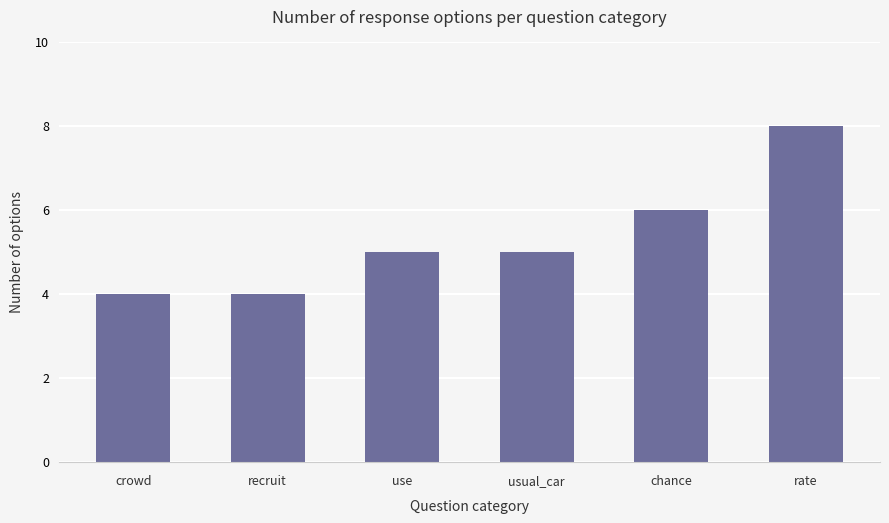

What is the average value?

5